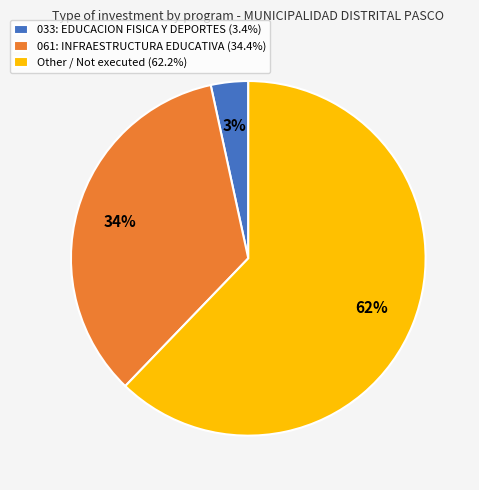

To the nearest percent, what portion does 061: INFRAESTRUCTURA EDUCATIVA (34.4%) represent?

34%